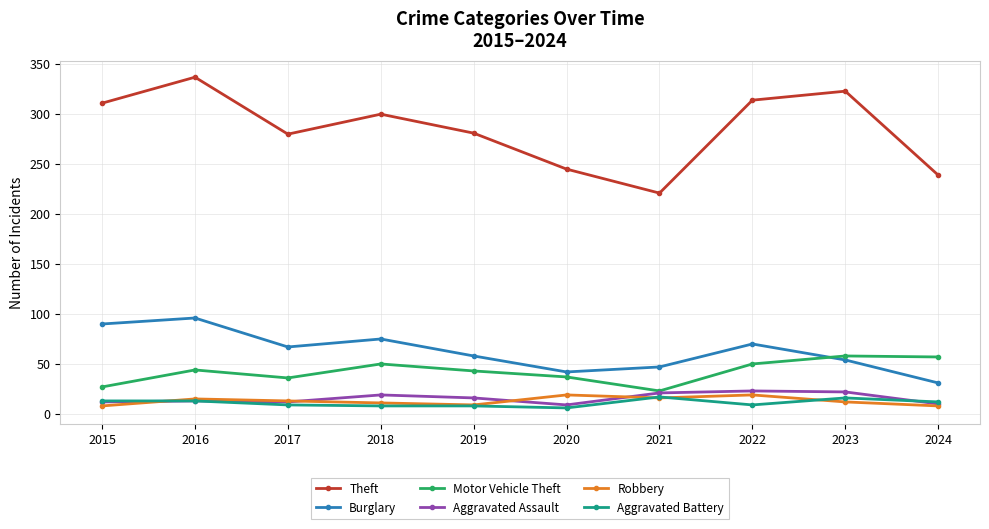

What is the difference between the maximum and minimum values in the Burglary series?

65